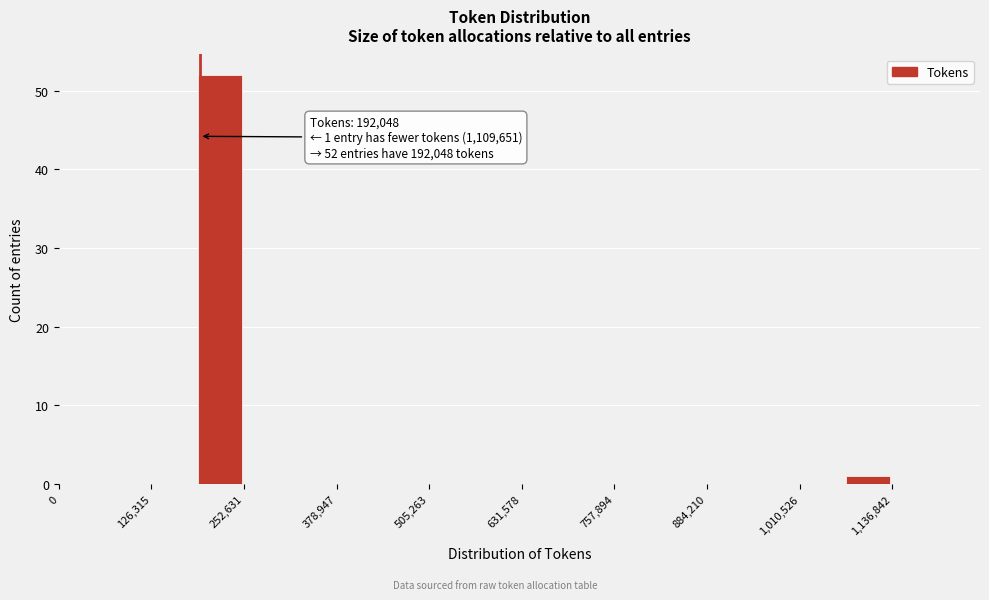

Around what value on the x-axis is the tallest bar? Give the approximate position of its centre, as read against the axis.

220000